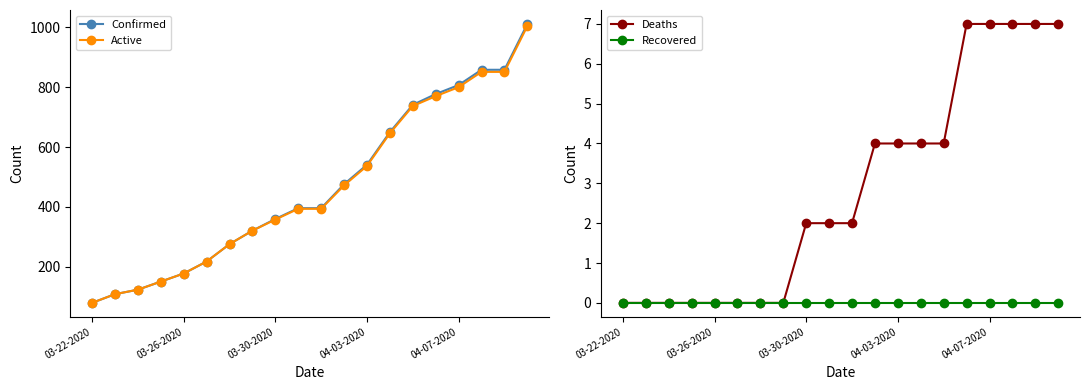

The Active series shows 185 at 03-30-2020. True or false?

False